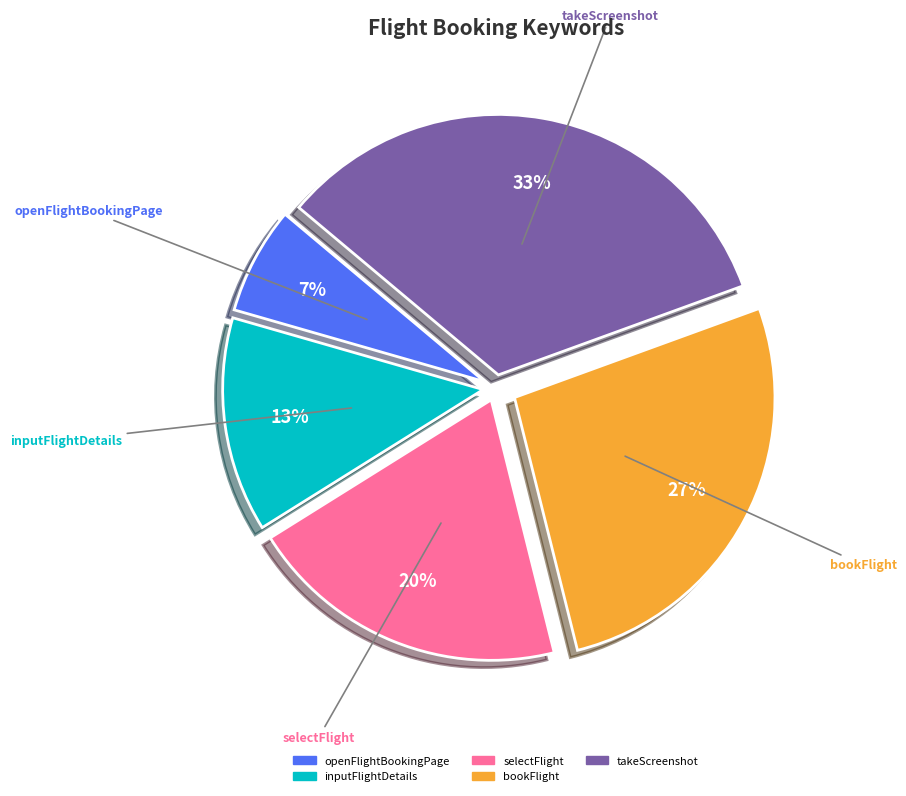

To the nearest percent, what portion does openFlightBookingPage represent?

7%